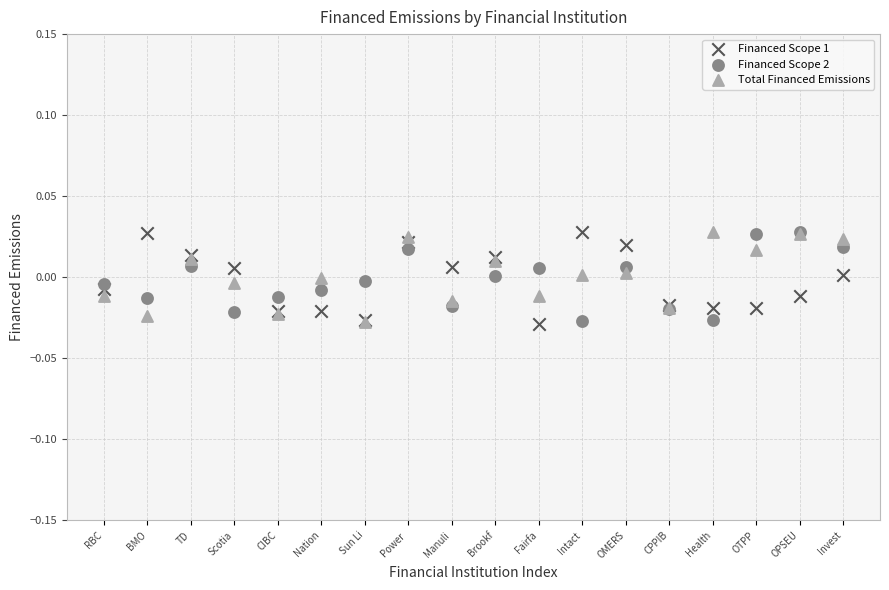

What are all the series names shown in the legend?

Financed Scope 1, Financed Scope 2, Total Financed Emissions